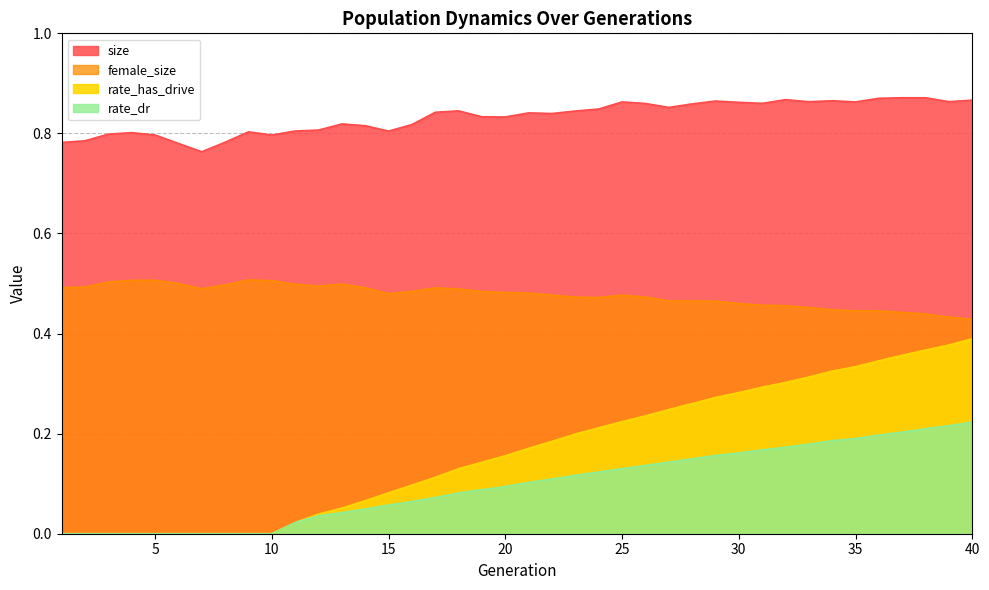

At 26, list the series in order from largest to smallest.

size, female_size, rate_has_drive, rate_dr